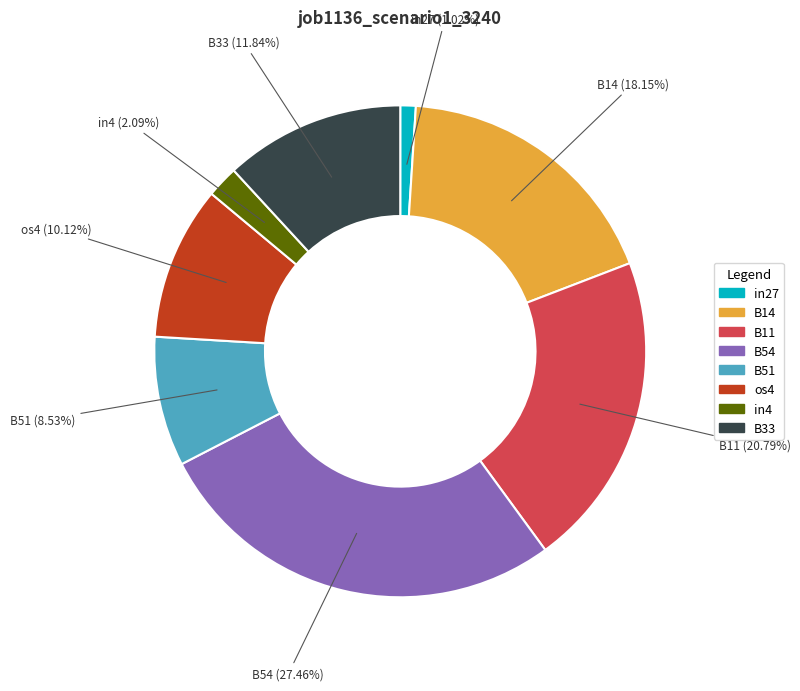

To the nearest percent, what is the average slice percentage?

12%